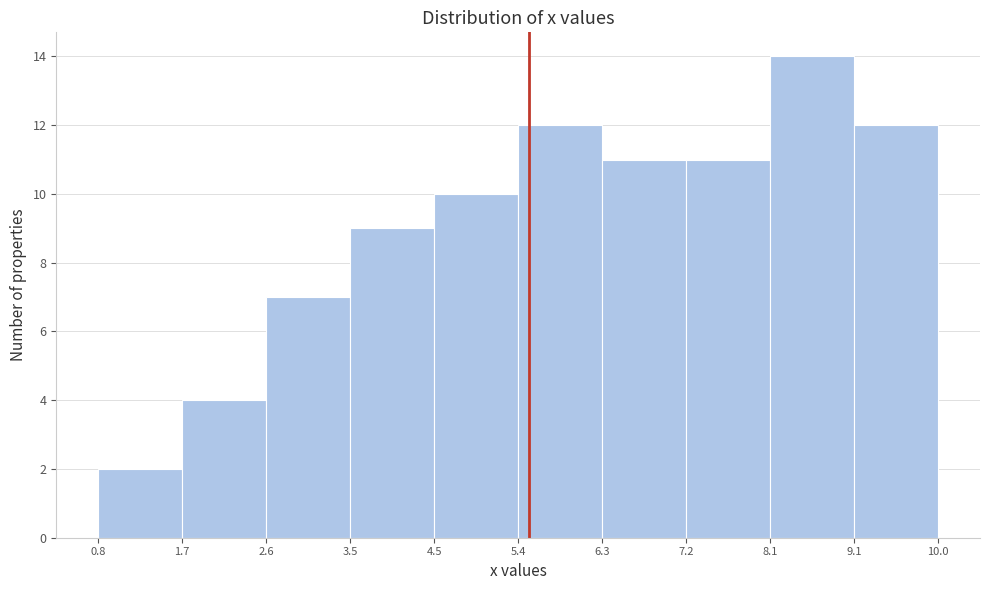

Reading left to right, transcribe this chart: for each bar, give the range it covers on the x-axis and its height. The values are not printed on the chart, so give them approximately, as read against the axis.

0.8 to 1.7: 2
1.7 to 2.6: 4
2.6 to 3.5: 7
3.5 to 4.5: 9
4.5 to 5.4: 10
5.4 to 6.3: 12
6.3 to 7.2: 11
7.2 to 8.1: 11
8.1 to 9.1: 14
9.1 to 10.0: 12